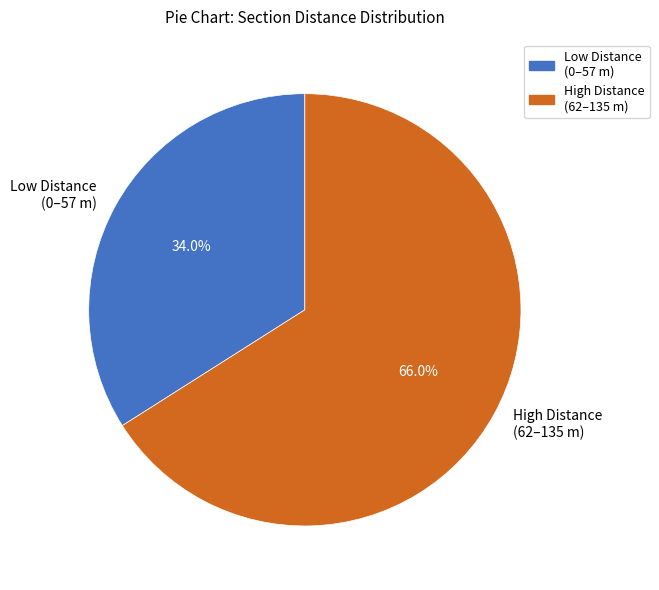

Which has a higher value, Low Distance (0–57 m) or High Distance (62–135 m)?

High Distance (62–135 m)